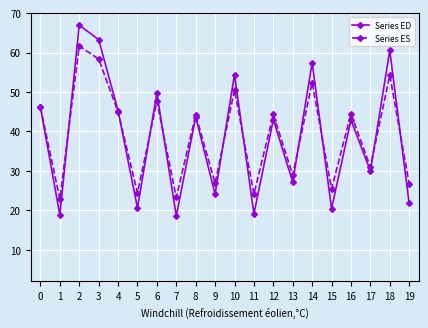

What is the spread (max minus min) of values at 19?

5.0